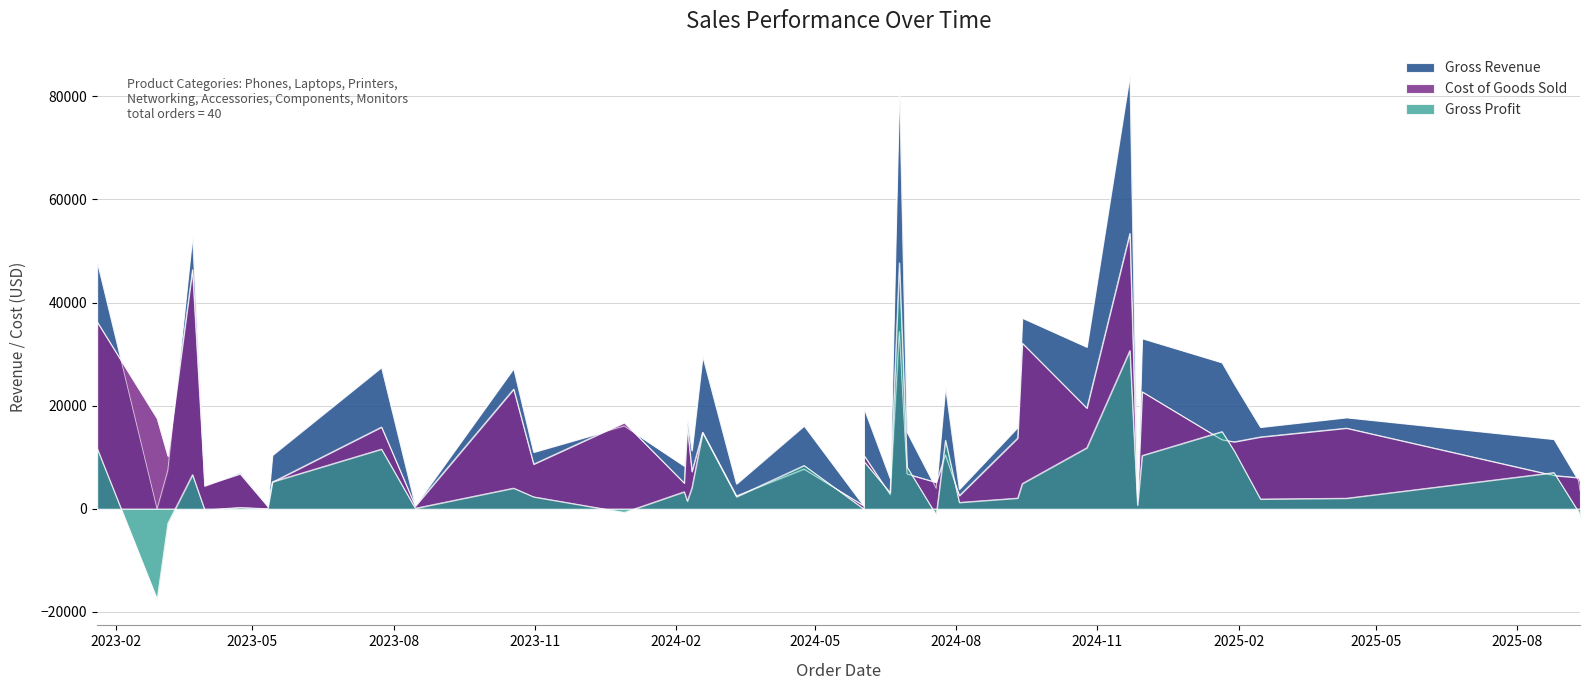

Is the value of Cost of Goods Sold at 27 greater than the value of Gross Profit at 15?

No